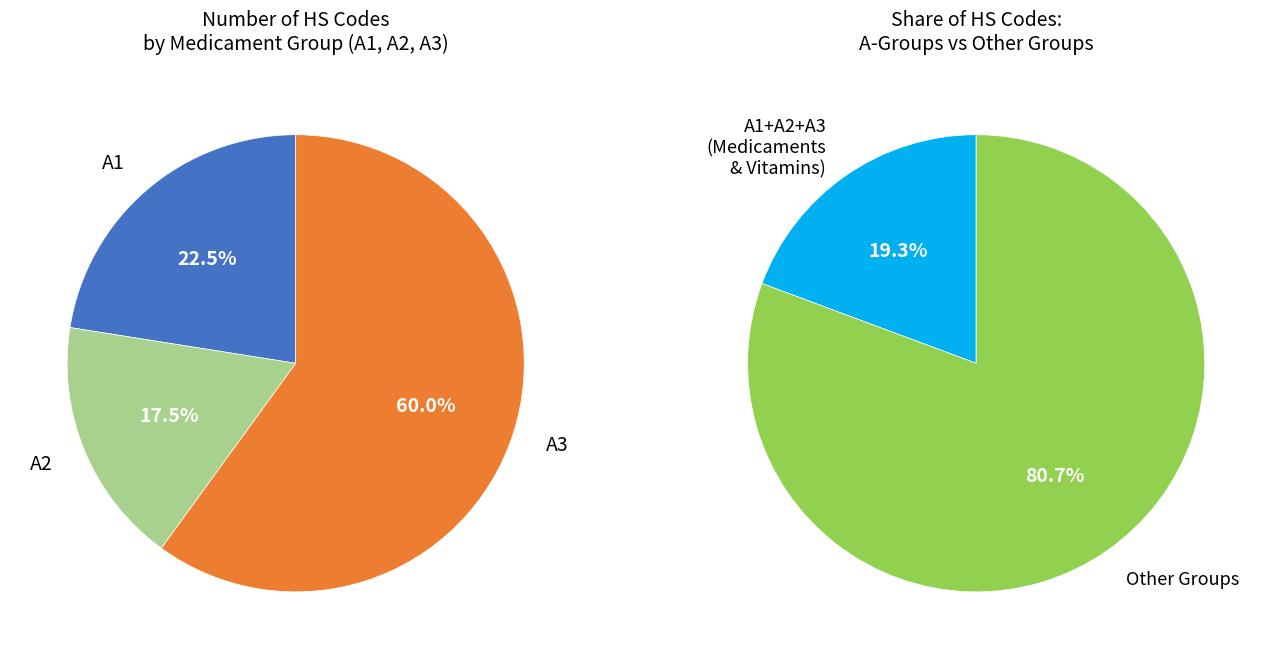

Does D account for over 50% of the chart?

No